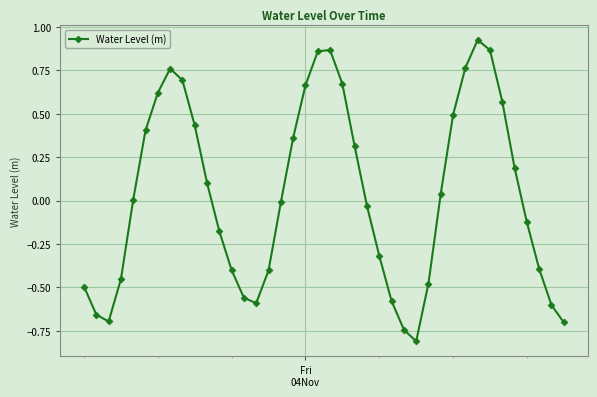

How many categories are shown in the chart?

40